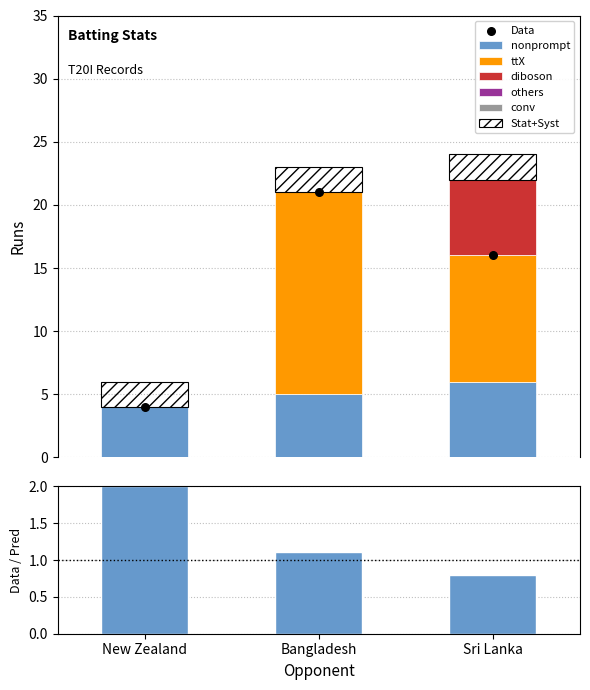

Which series reaches the maximum Y coordinate?

ttX